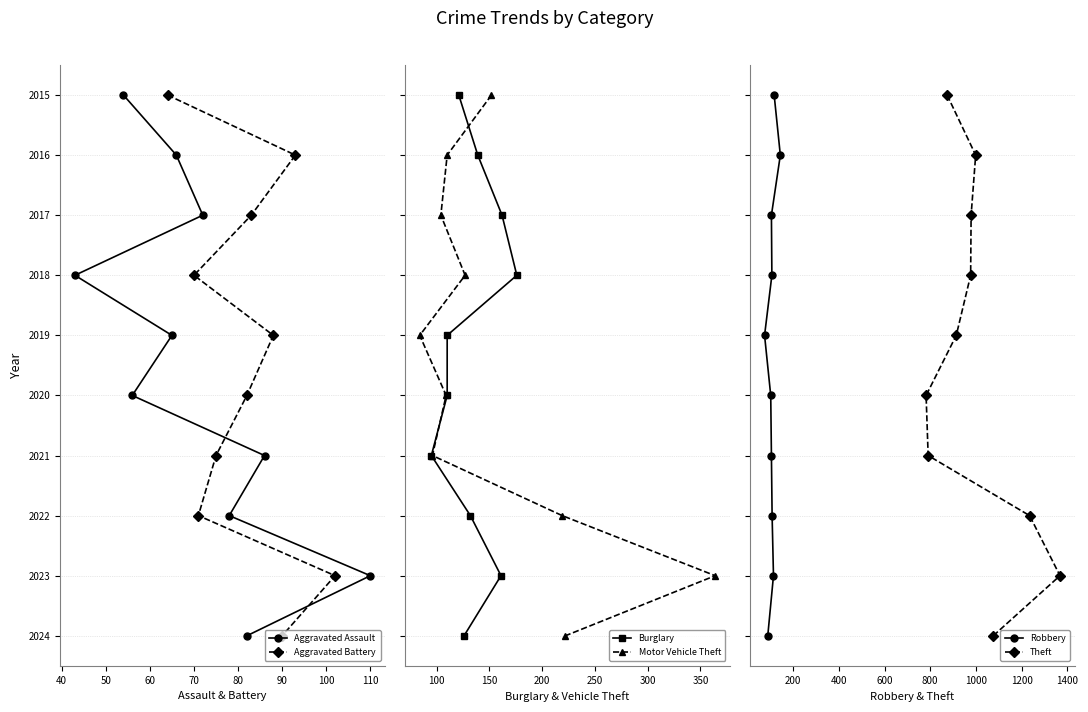

What is the total value across all series at 120?

54